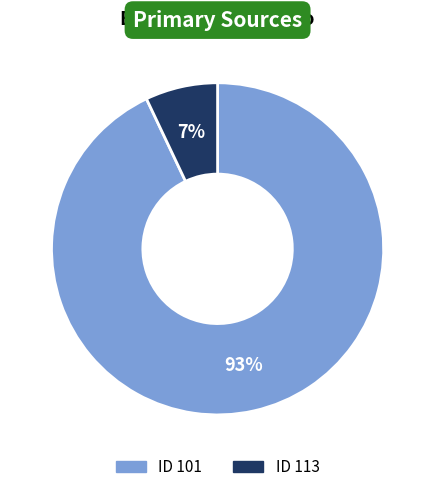

Is there a majority slice in this chart?

Yes